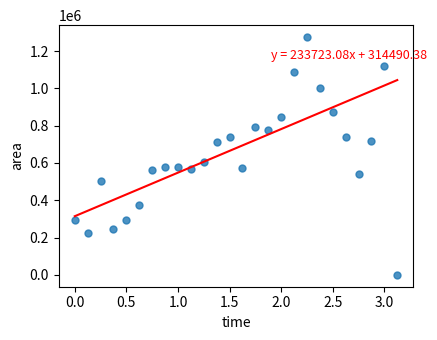

What is the range of Y values (max minus min)?

1275625